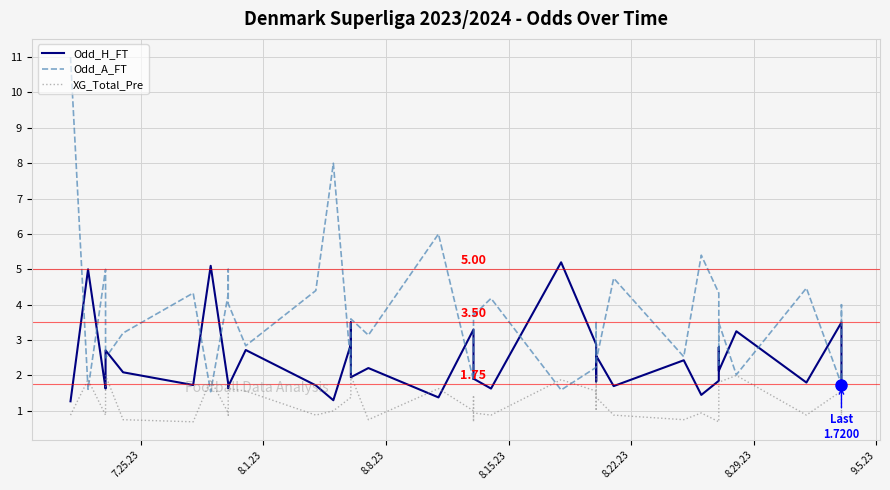

What position from the left is 8.22.23?

5